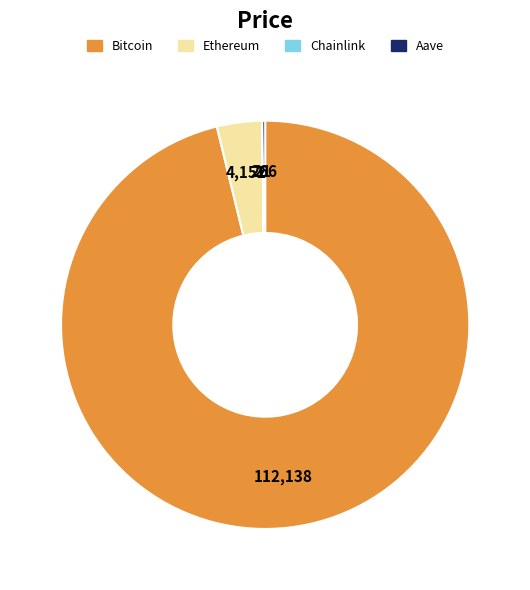

Which slice is the largest?

Bitcoin